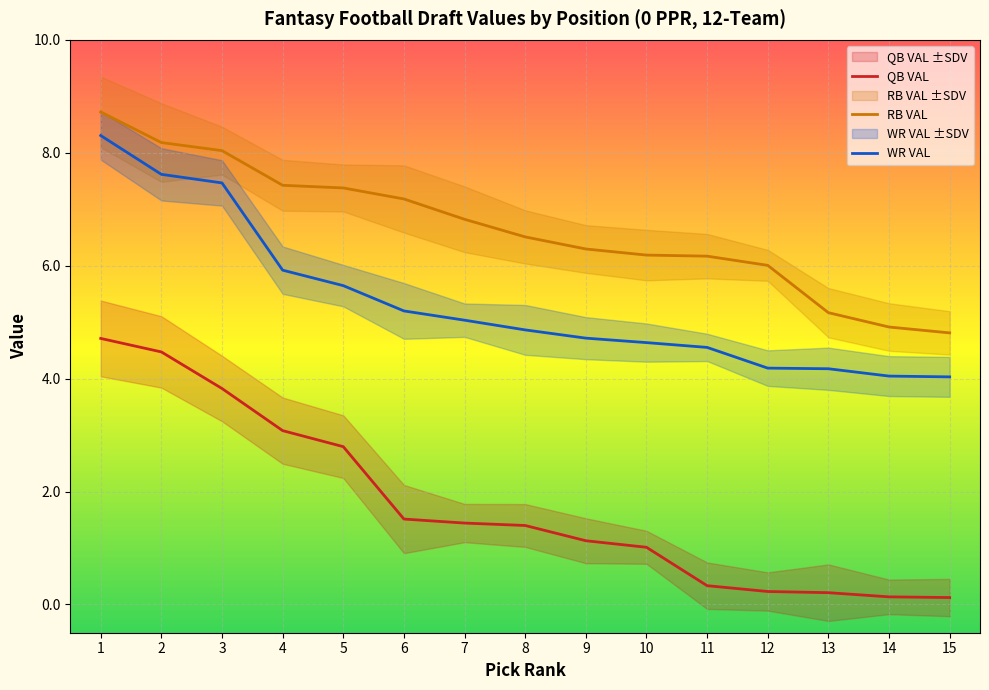

Read the WR VAL value at 4.

5.9